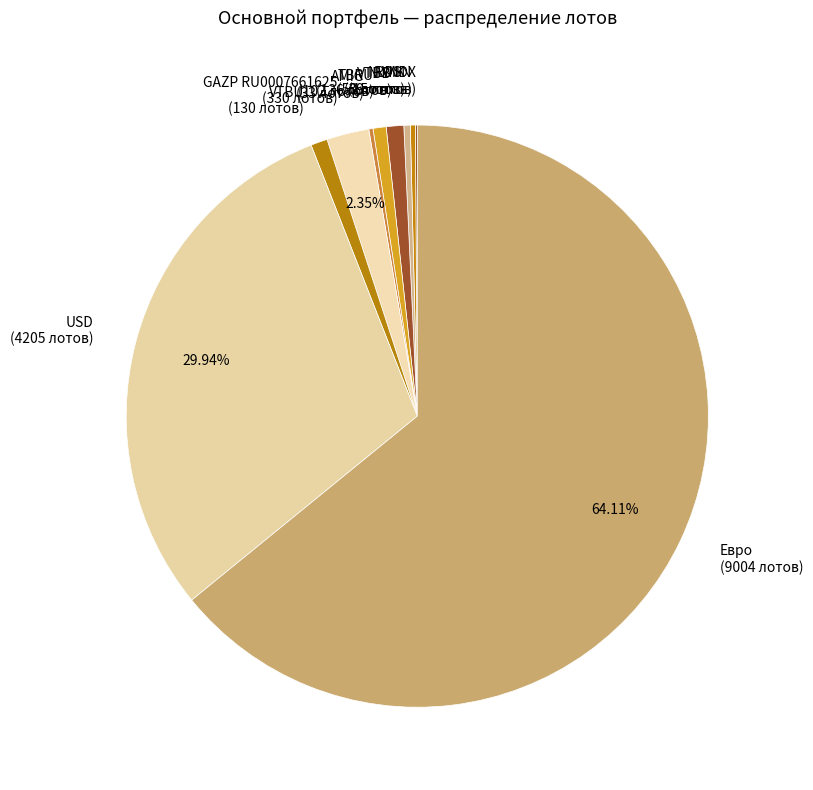

Which slice represents more than half of the pie?

Евро